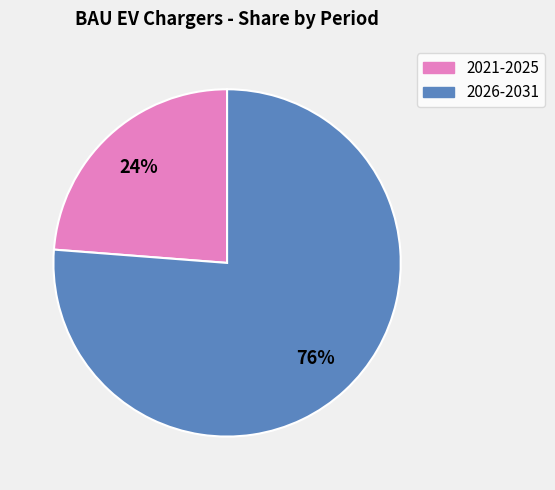

To the nearest percent, what is the difference between the largest and smallest slice percentages?

52%